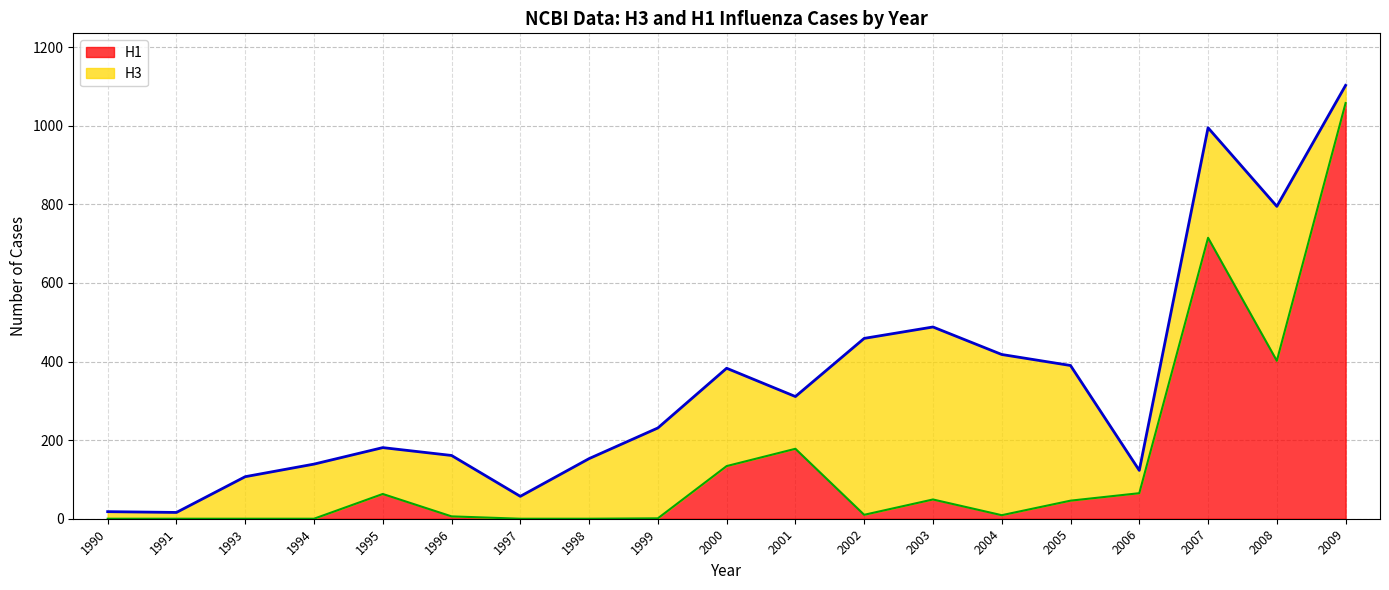

What is the sum of the values at 2005 and 1997?

46